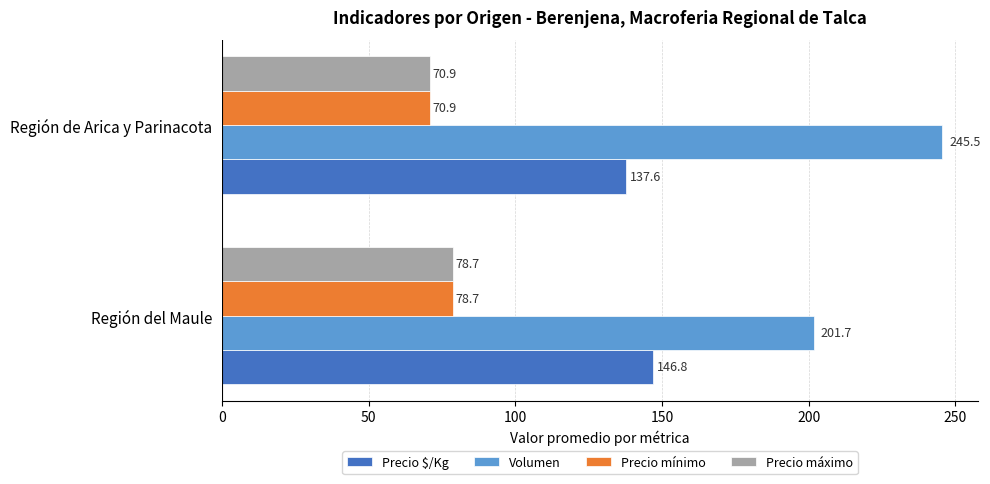

The Volumen series shows 201.7 at Región del Maule. True or false?

True